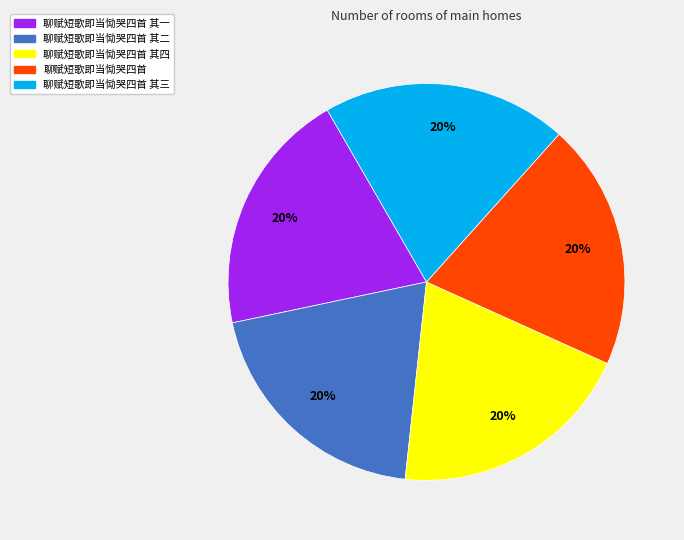

How many slices are in this pie chart?

5